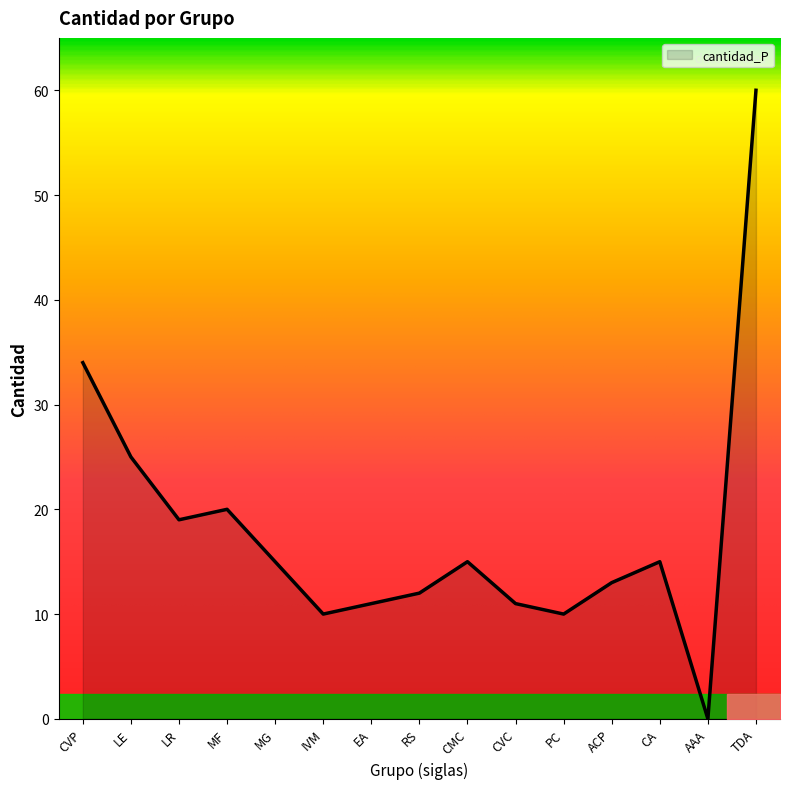

At which label does the data first exceed 15?

CVP